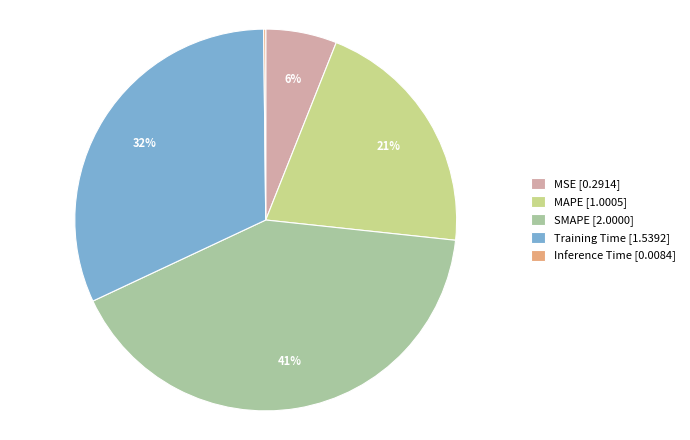

Is it true that SMAPE [2.0000] is 51% of the pie?

False